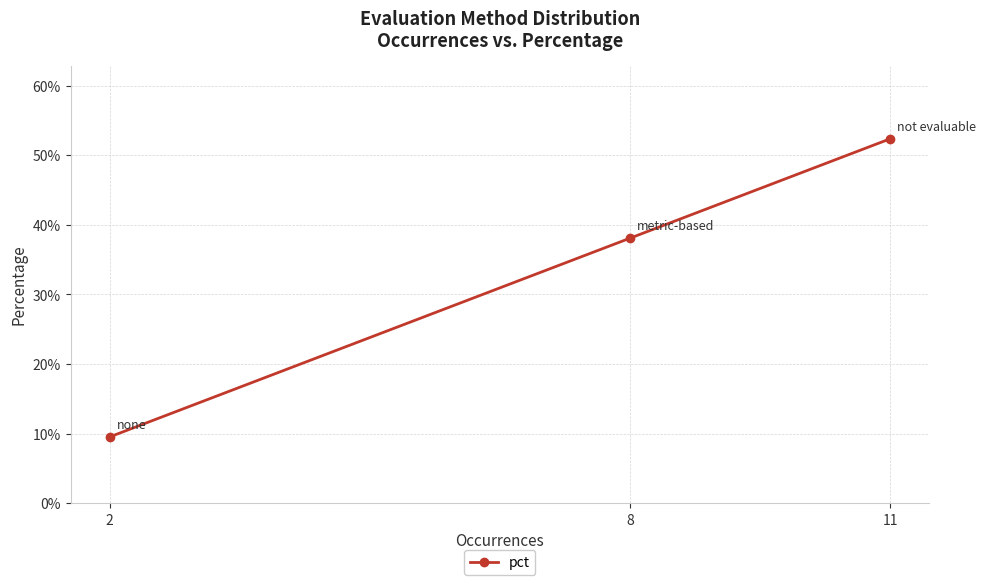

What is the average value?

0.3